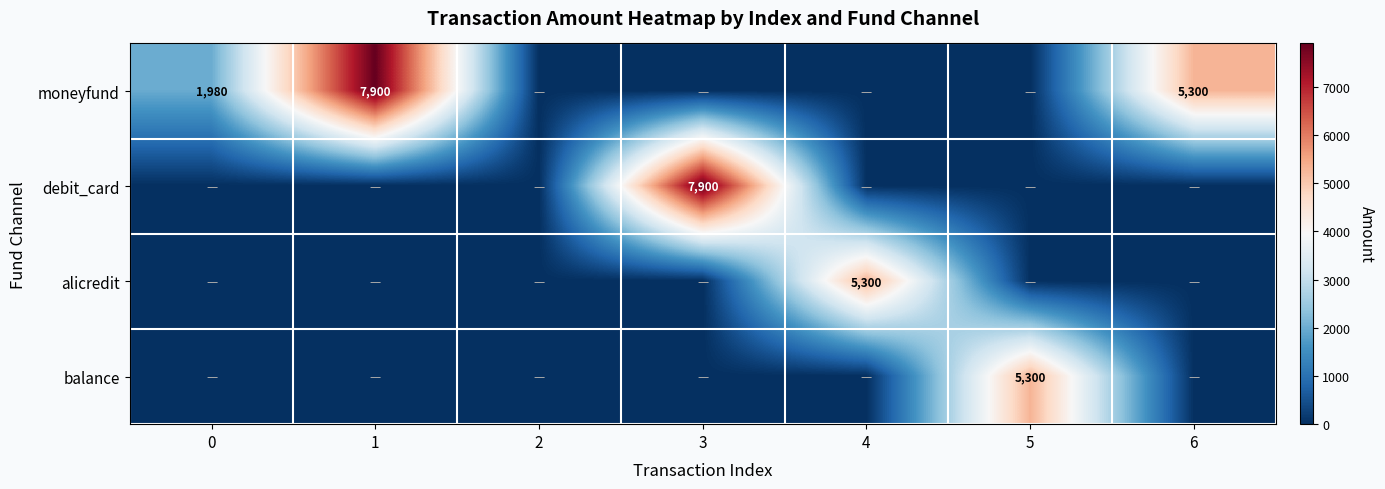

The alicredit series shows 5300 at 4. True or false?

True